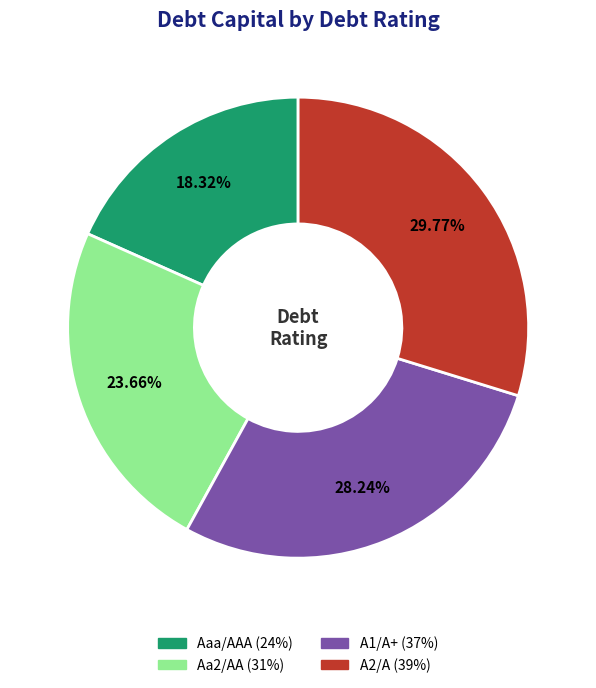

To the nearest percent, what is the combined percentage of A2/A and Aa2/AA?

53%